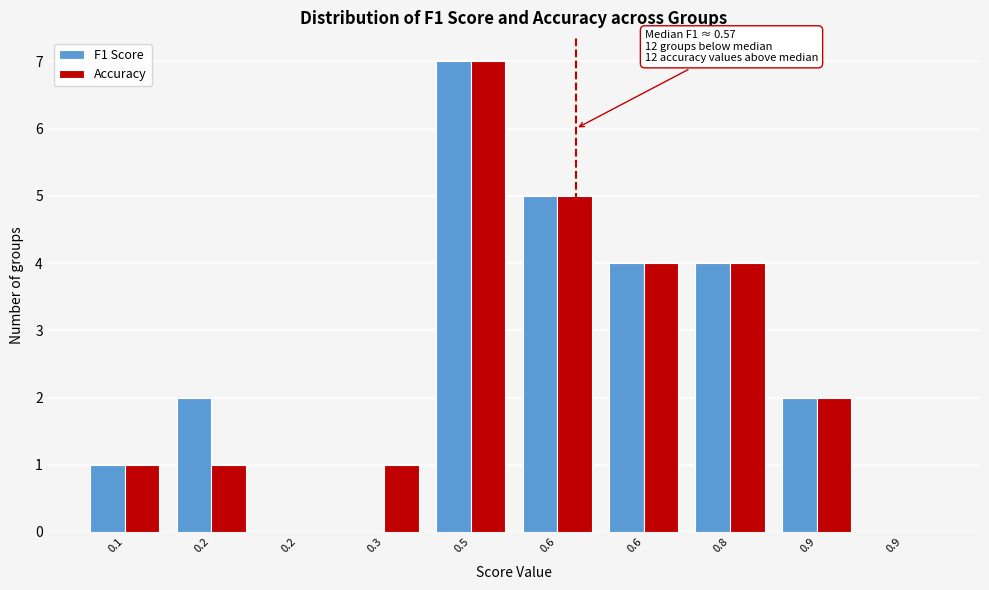

Are the bars grouped side by side (vs. stacked)?

Yes